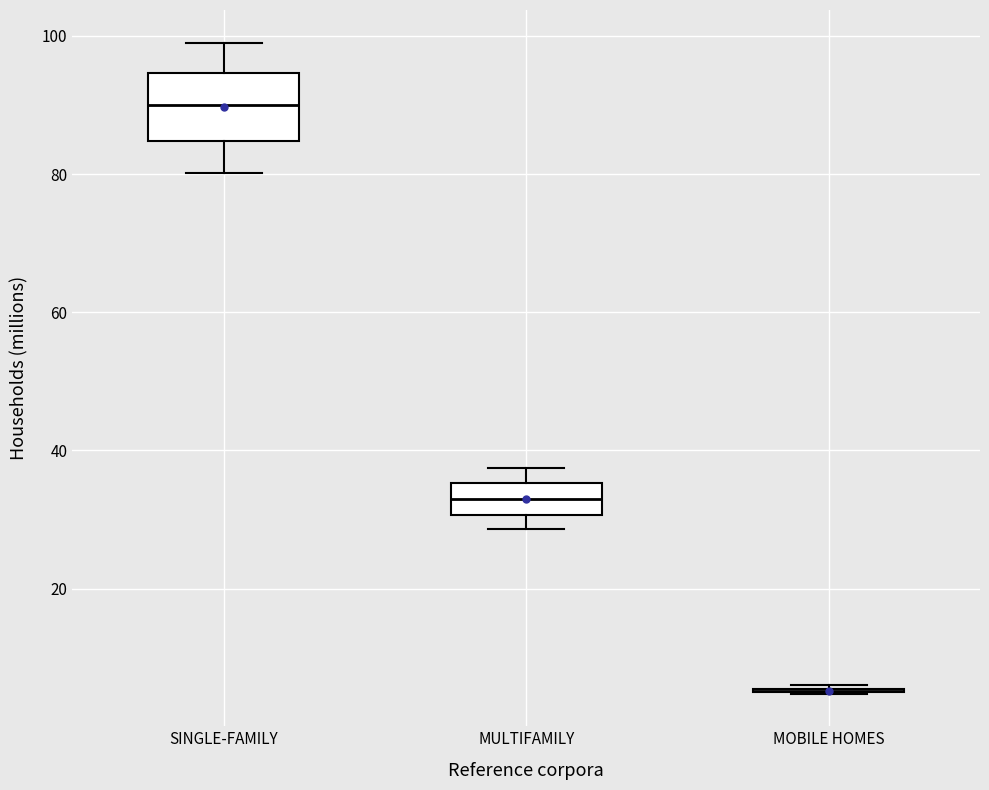

Where does the median line of the box for SINGLE-FAMILY sit on the y-axis? The values are not printed on the chart, so give them approximately, as read against the axis.

90